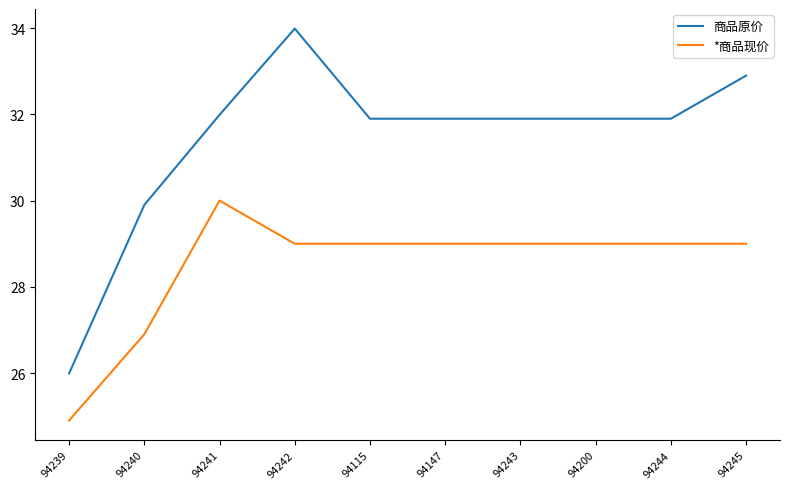

True or false: *商品现价 and 商品原价 intersect in this chart.

False